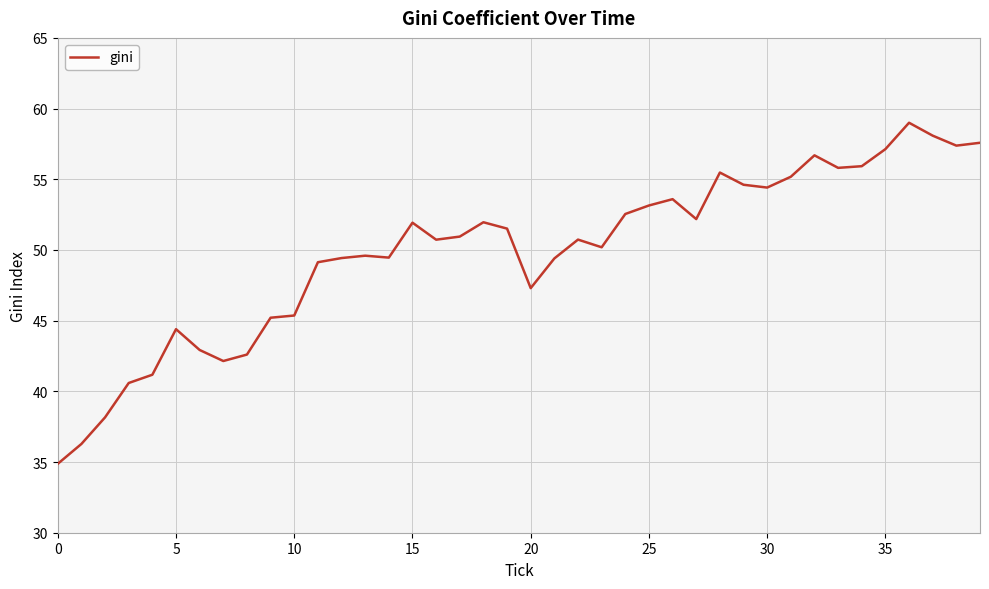

What is the maximum value shown in the chart?

59.0